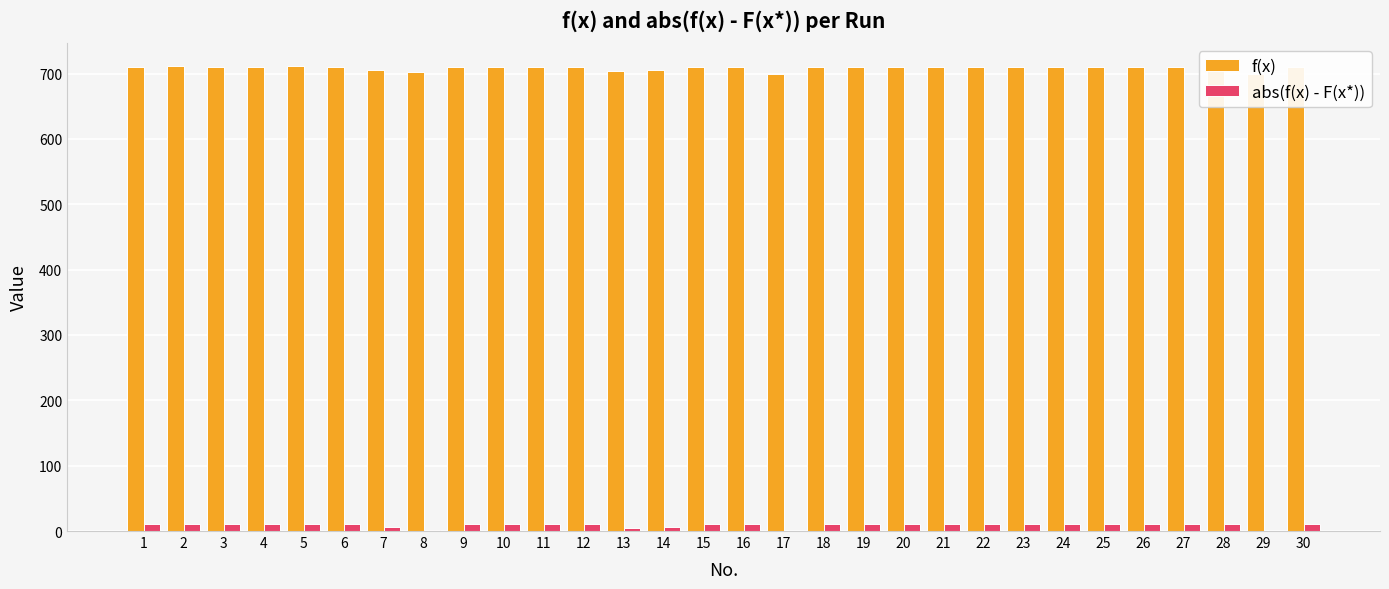

Read the abs(f(x) - F(x*)) value at 25.

10.4